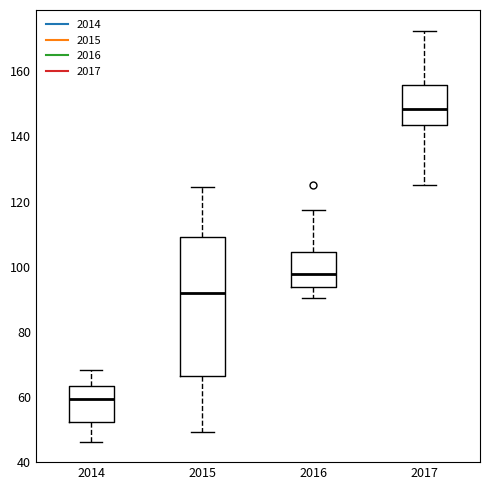

Which box's median line is the lowest?

2014